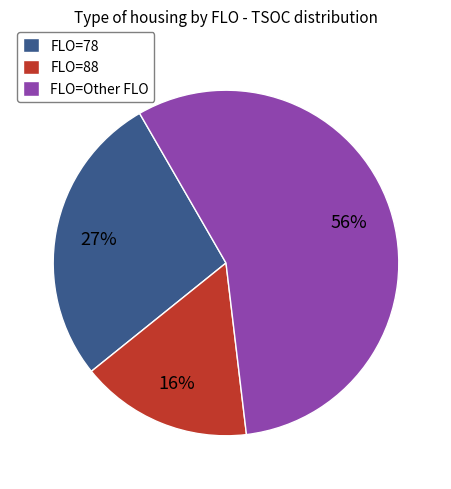

Which category accounts for the majority?

FLO=Other FLO